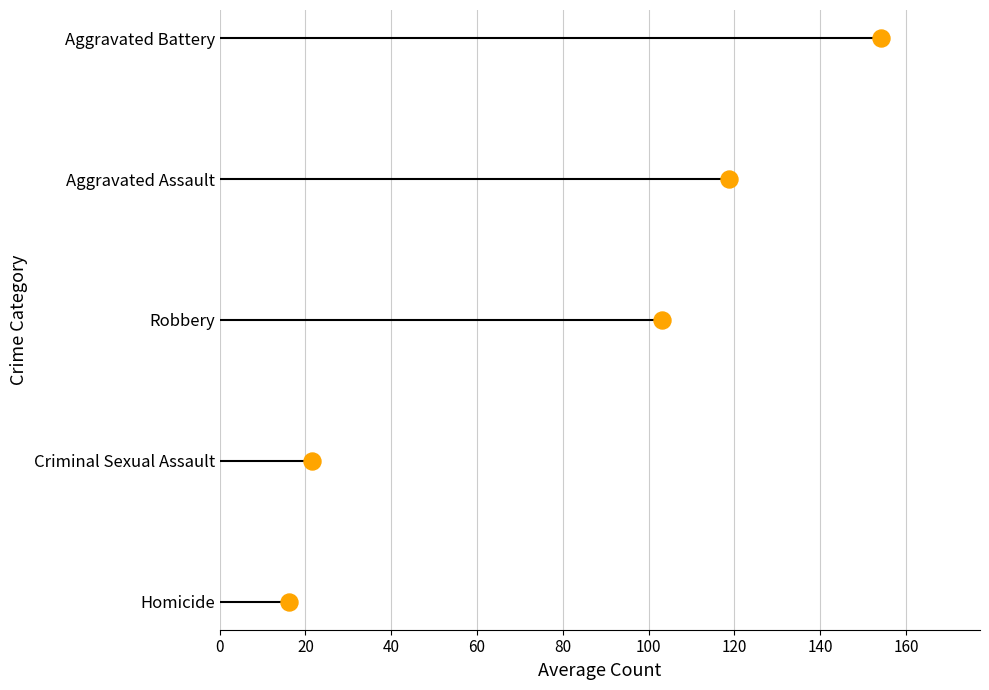

Approximately how many times larger is the value at 80 compared to 60?

1.3